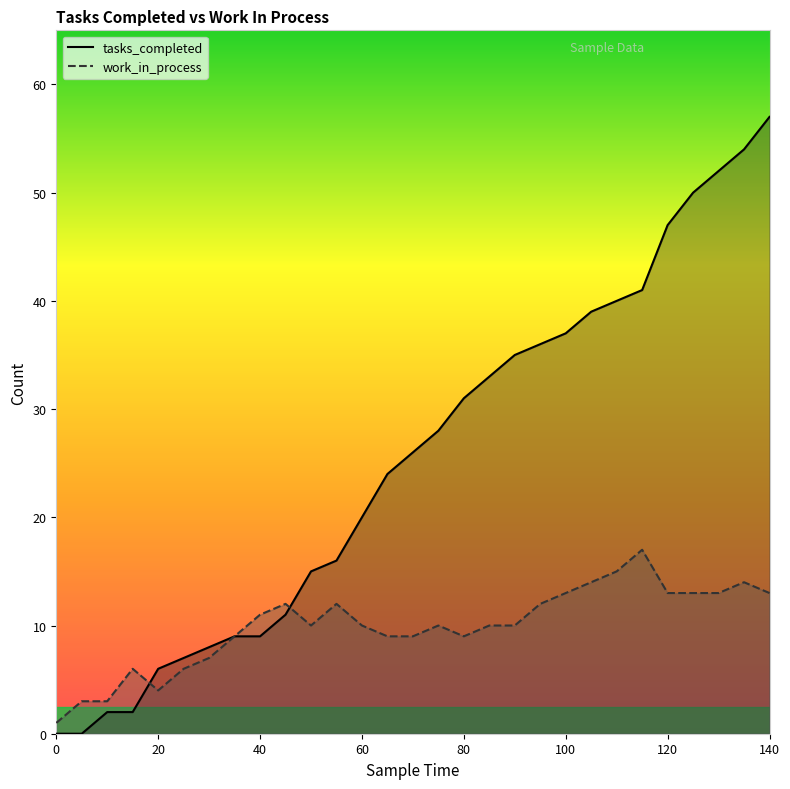

What is the value of the tasks_completed point at the 17th from the left?

31